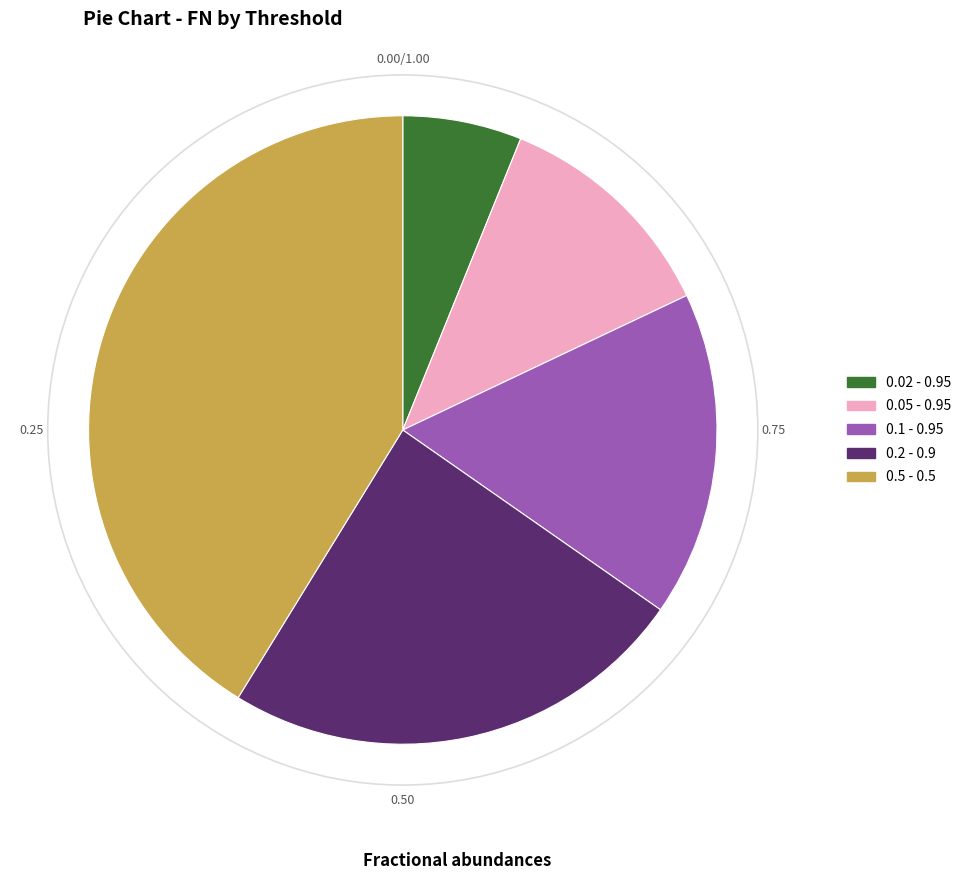

Is 0.1 - 0.95 the majority of the pie?

No